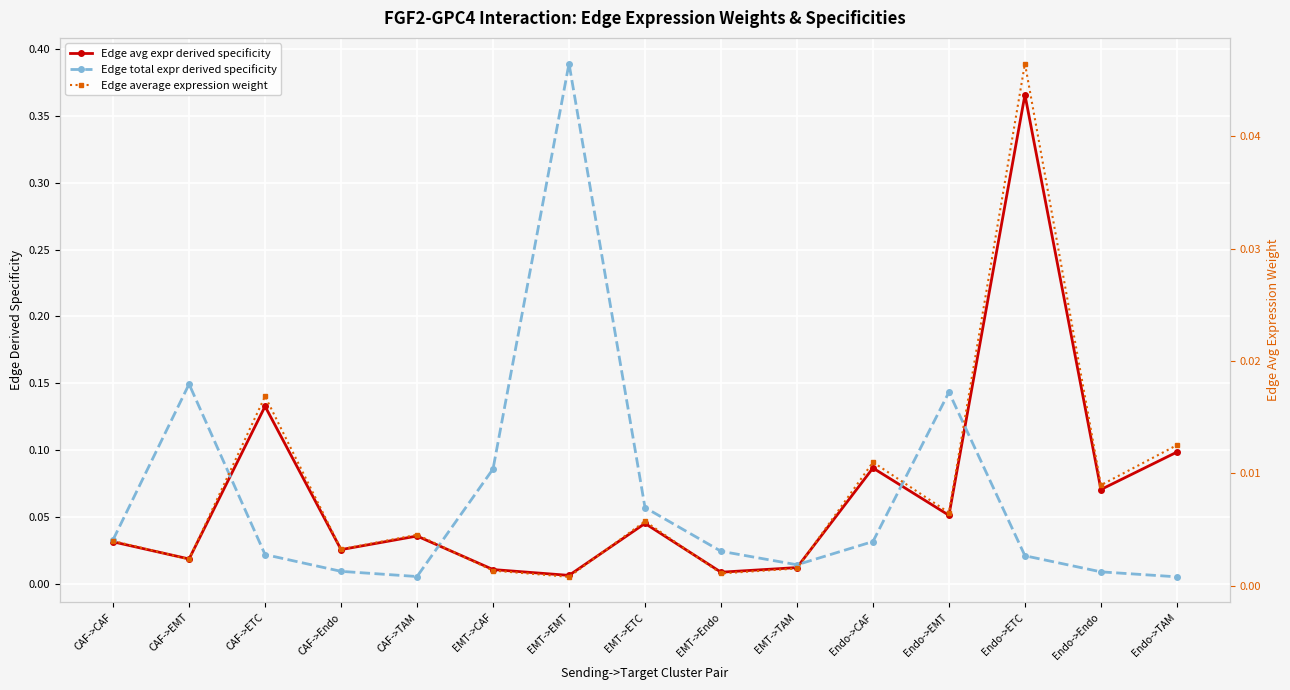

Rank the series by their maximum value, from highest to lowest.

Edge total expr derived specificity, Edge avg expr derived specificity, Edge average expression weight